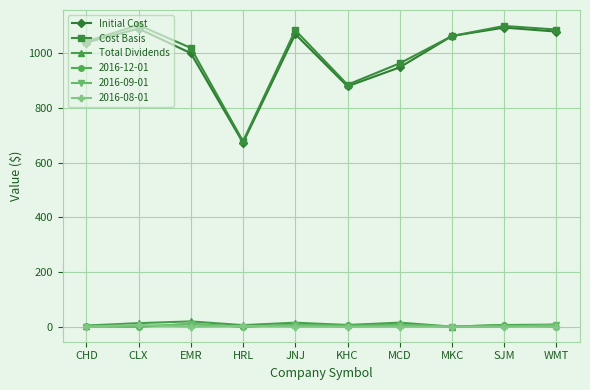

What is the lowest value of the Cost Basis series?

677.9